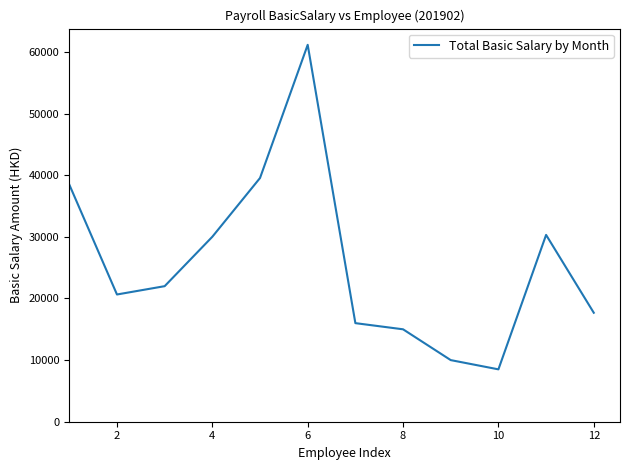

What is the minimum value shown in the chart?

8500